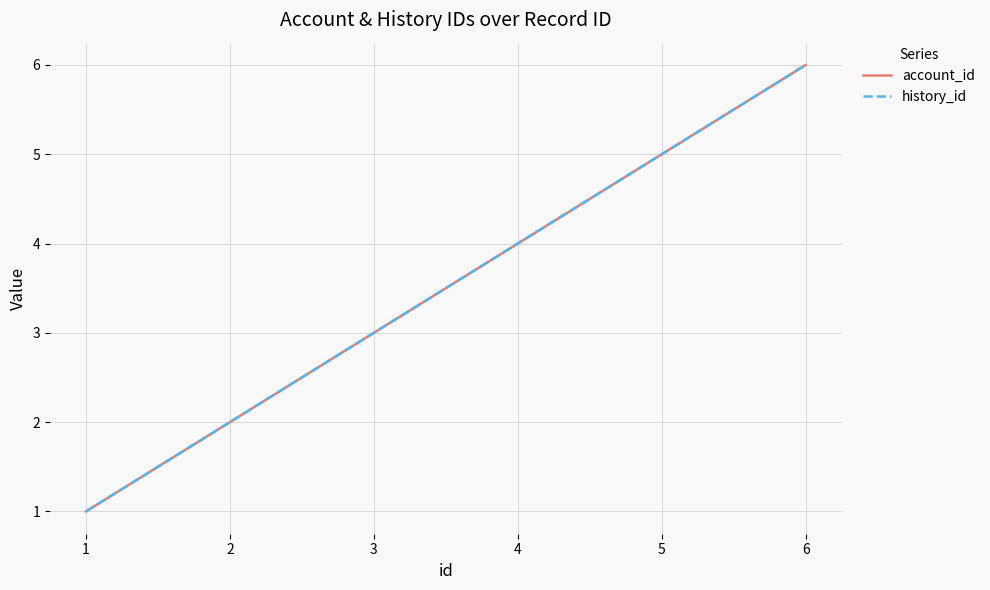

Does the chart display data point markers on the line(s)?

No